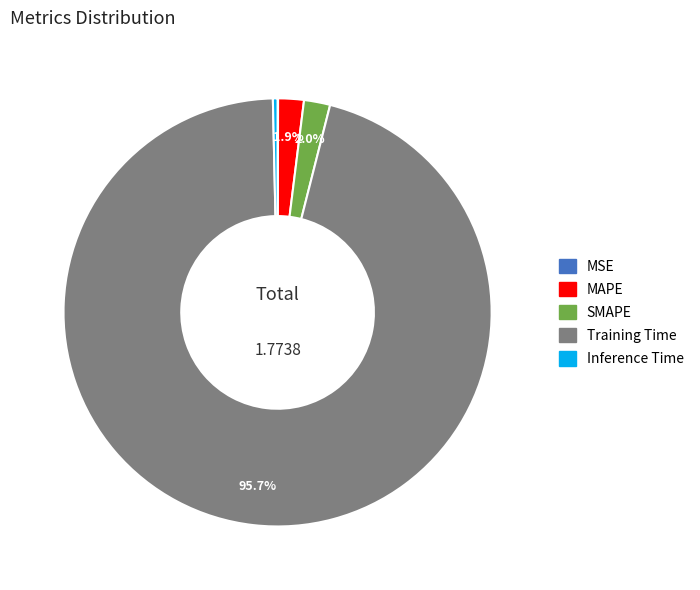

What is the largest slice in the pie chart?

Training Time